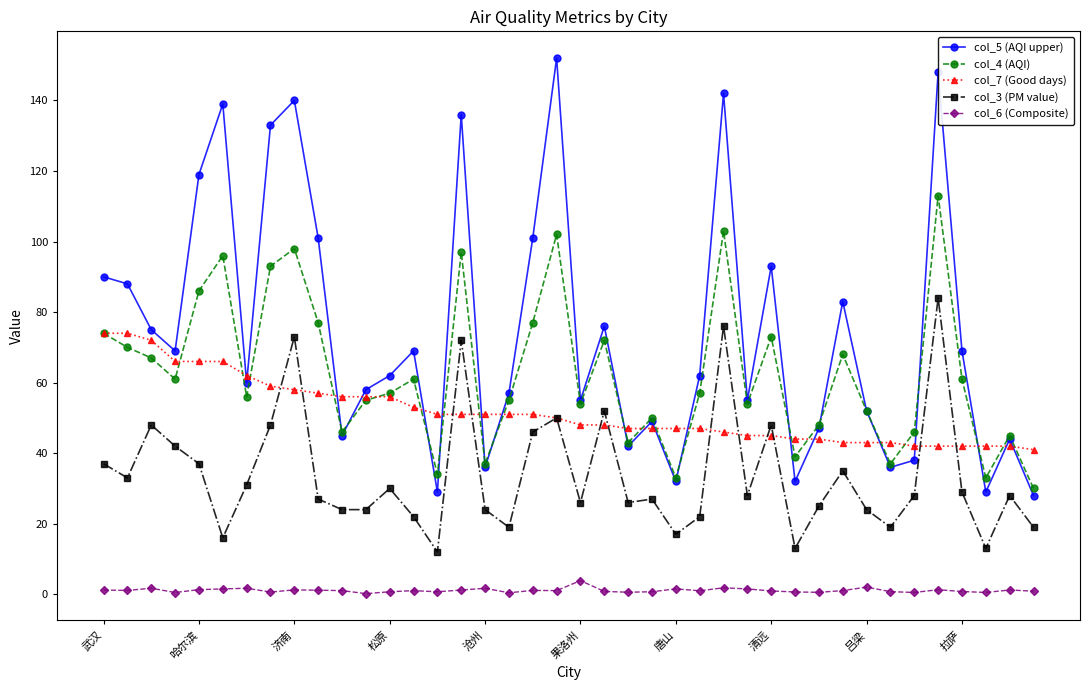

List the series in order of their overall mean, highest first.

col_5 (AQI upper), col_4 (AQI), col_7 (Good days), col_3 (PM value), col_6 (Composite)